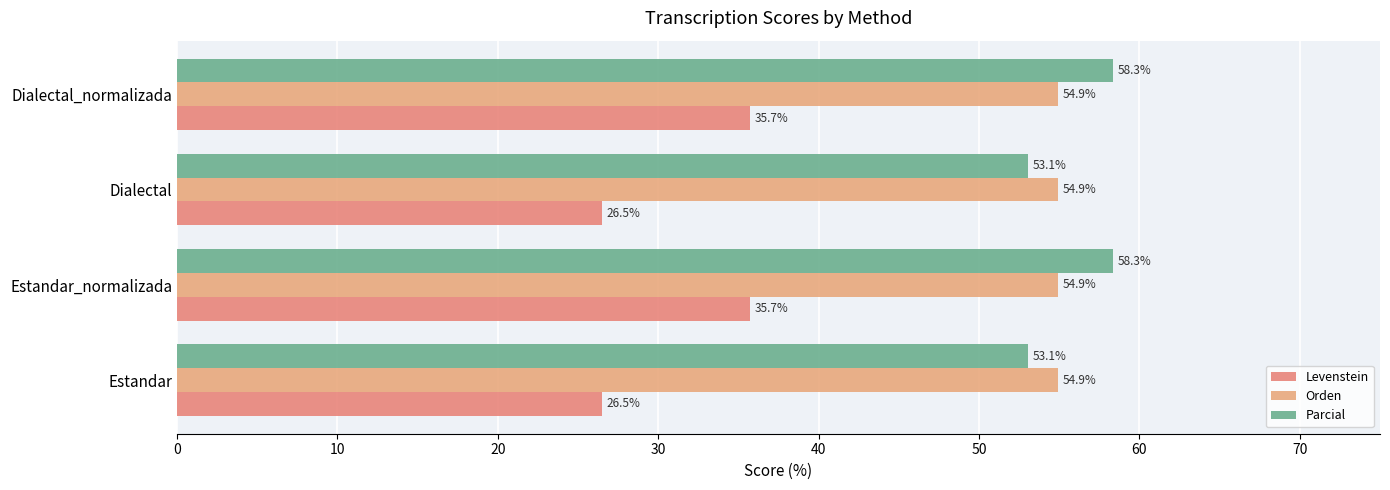

How many series are shown in this chart?

3